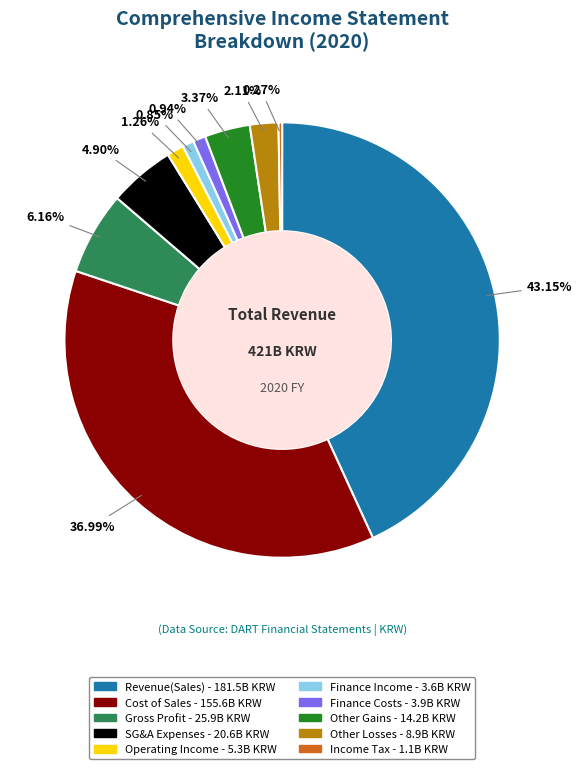

Is there any slice that represents more than half of the pie?

No